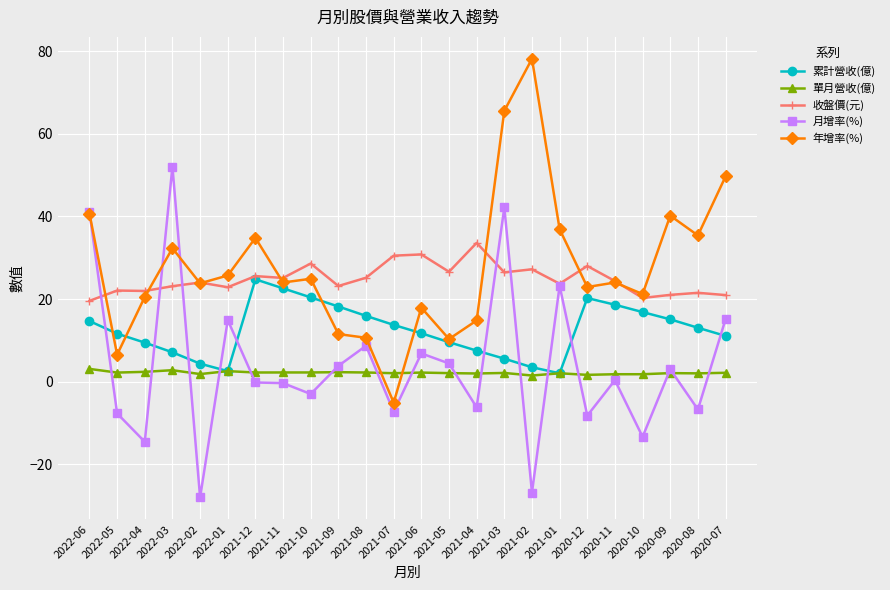

True or false: 累計營收(億) has more than 1 interior local peaks.

True